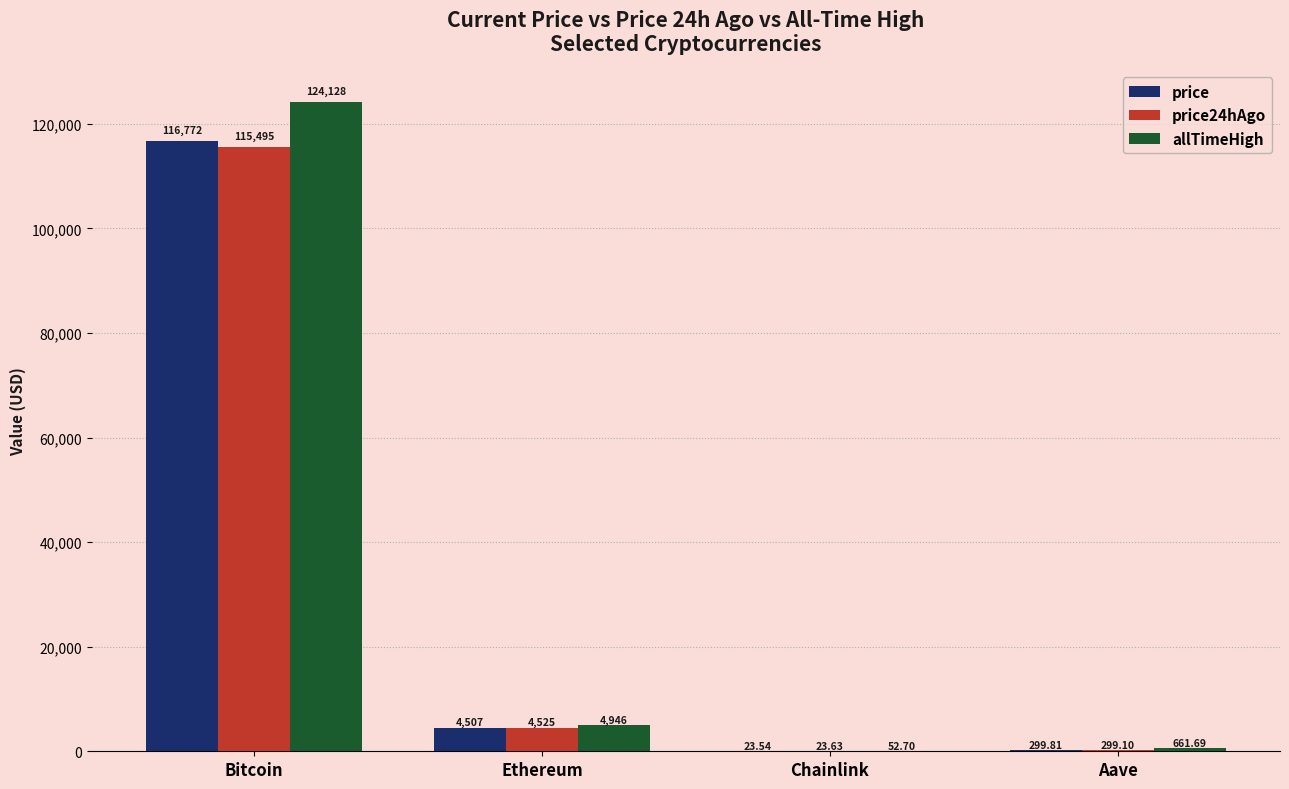

Which category has the highest value in the price series?

Bitcoin